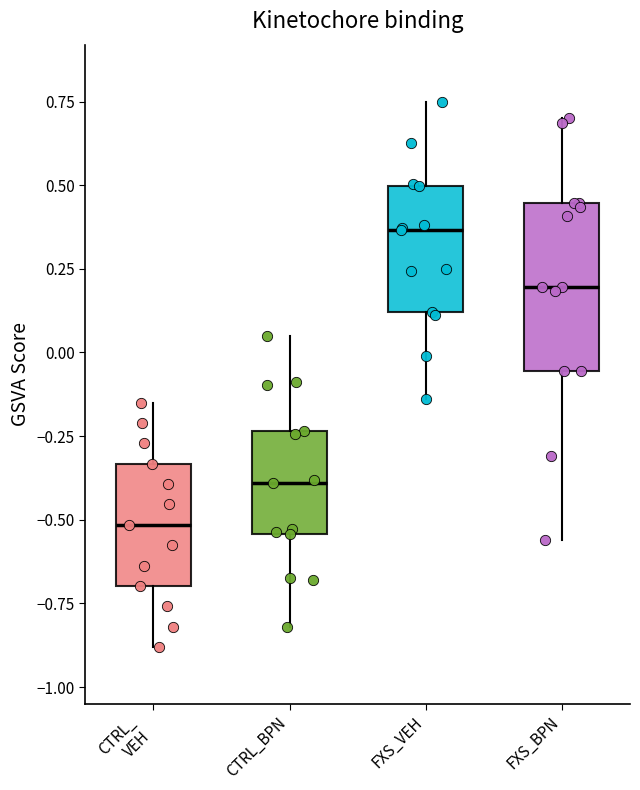

Which box is the tallest, from its lower edge to its upper edge?

FXS_BPN